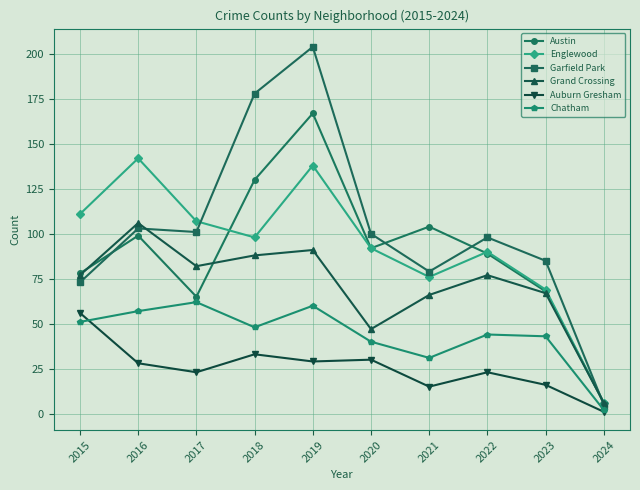

In Austin, how many points are higher than both neighbors (excluding endpoints)?

3